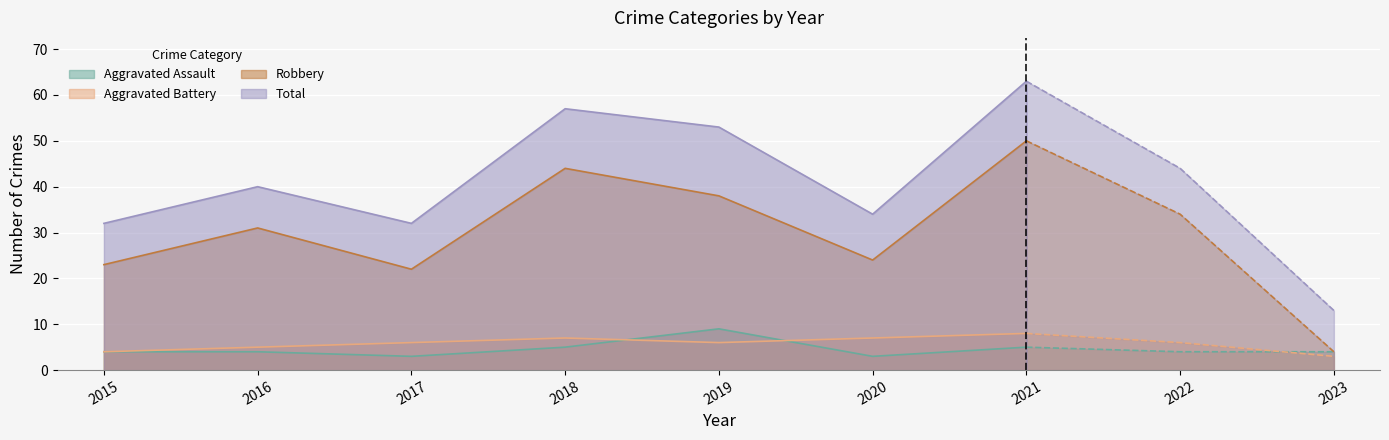

Reading right to left, extract all data points from this chart.

Aggravated Assault: 4	4	5	3	9	5	3	4	4
Aggravated Battery: 3	6	8	7	6	7	6	5	4
Robbery: 4	34	50	24	38	44	22	31	23
Total: 13	44	63	34	53	57	32	40	32